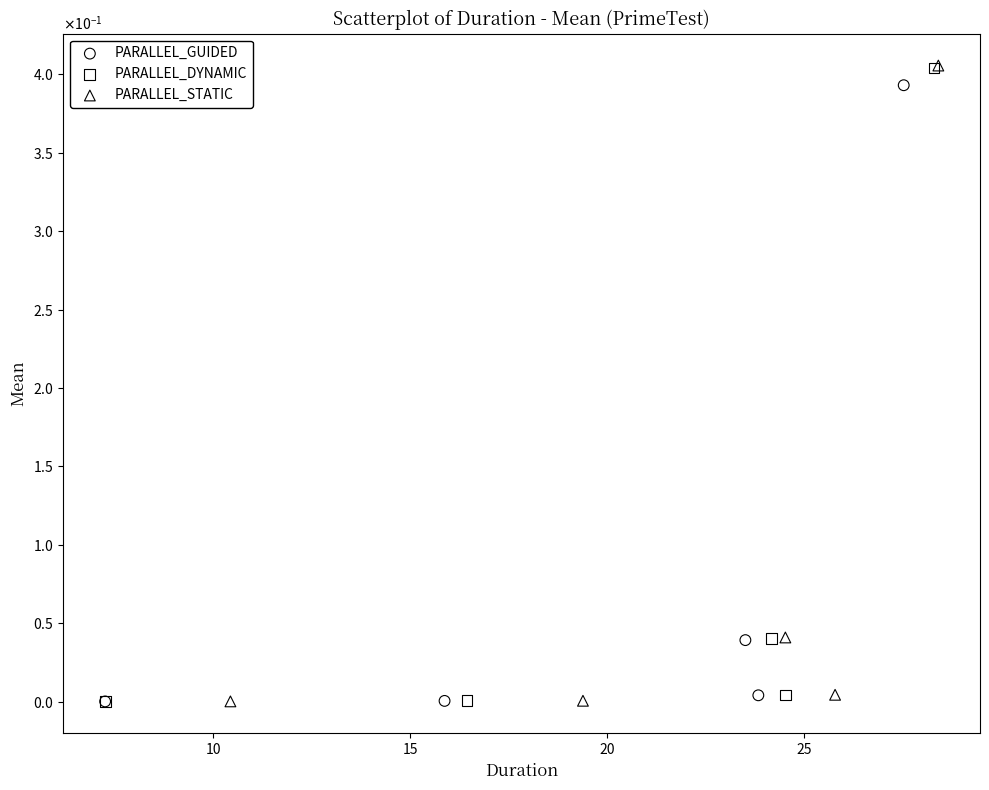

What are all the series names shown in the legend?

PARALLEL_GUIDED, PARALLEL_DYNAMIC, PARALLEL_STATIC